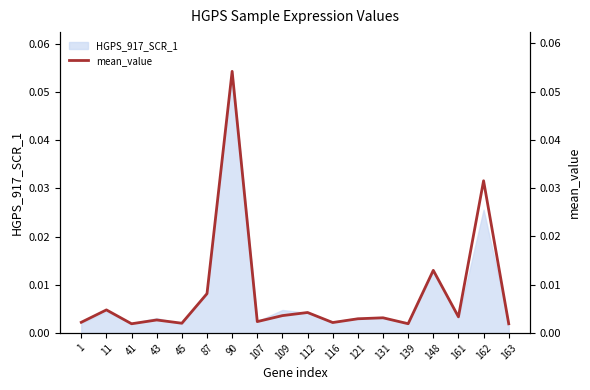

List the labels in order of value, smallest first.

163, 41, 139, 45, 116, 1, 107, 43, 121, 131, 161, 109, 112, 11, 87, 148, 162, 90